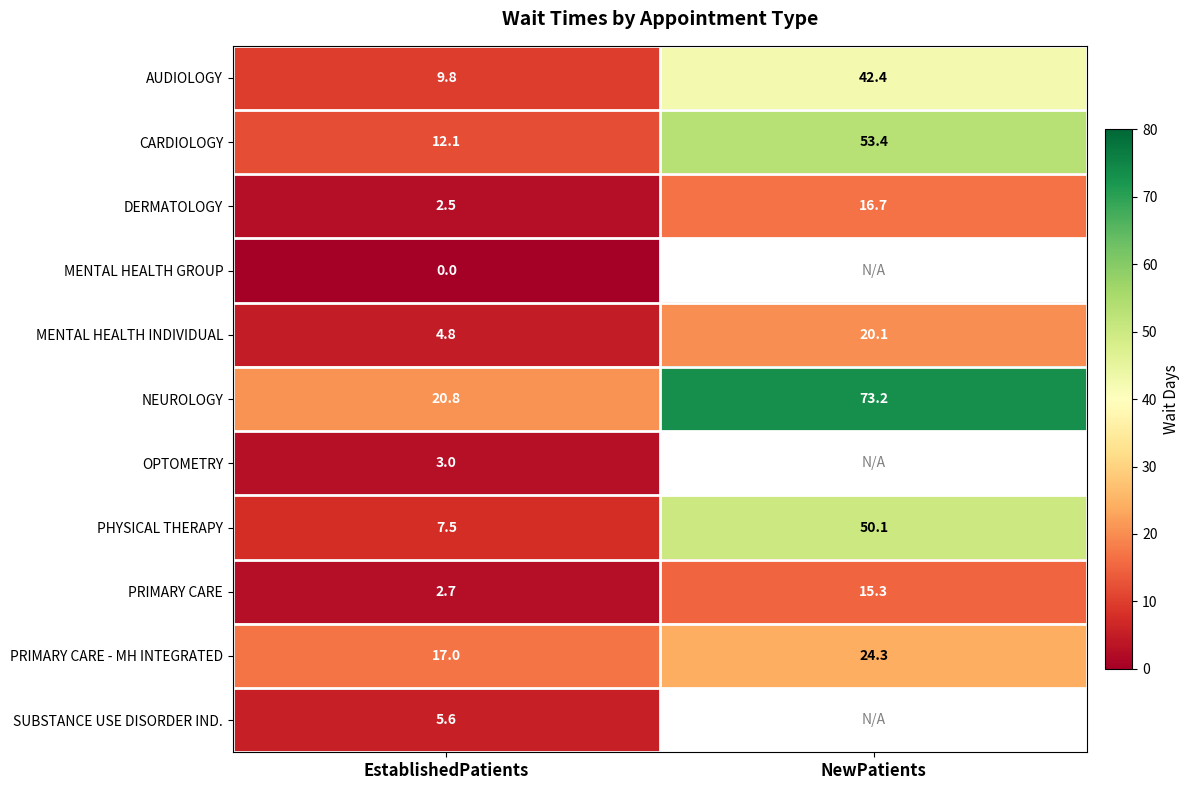

Which has a higher value, EstablishedPatients or NewPatients?

NewPatients